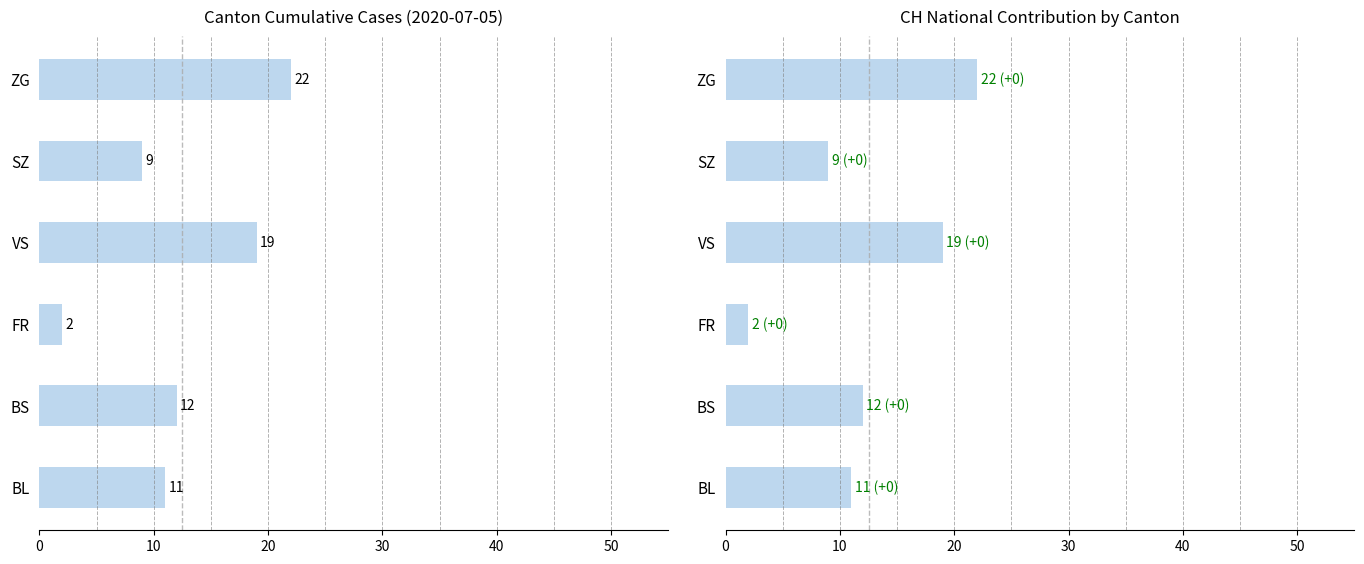

At how many categories does at least one series exceed 16?

2